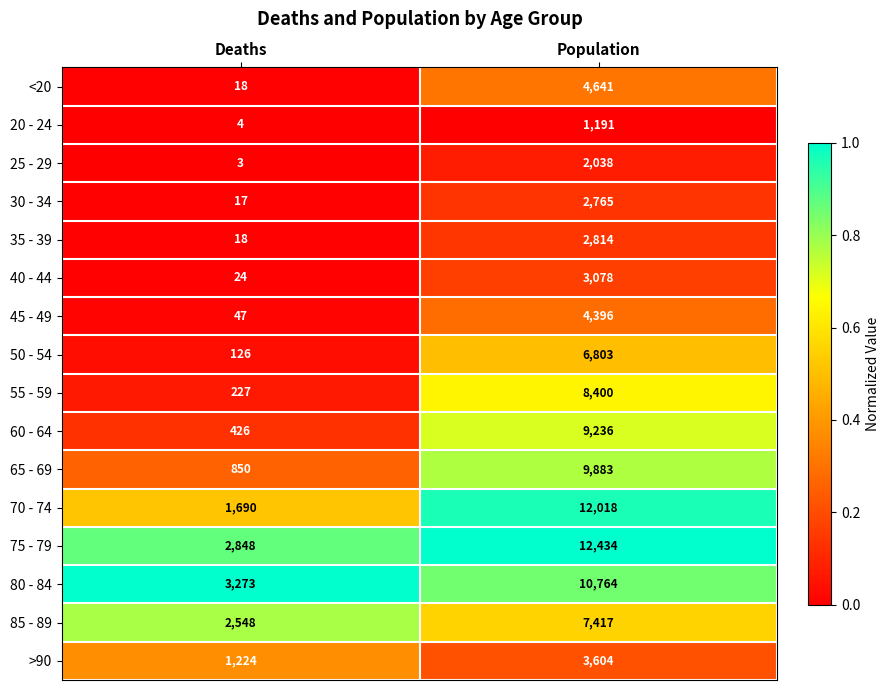

List the series in order of their peak value, lowest first.

20 - 24, 25 - 29, 30 - 34, 35 - 39, 40 - 44, >90, 45 - 49, <20, 50 - 54, 85 - 89, 55 - 59, 60 - 64, 65 - 69, 80 - 84, 70 - 74, 75 - 79